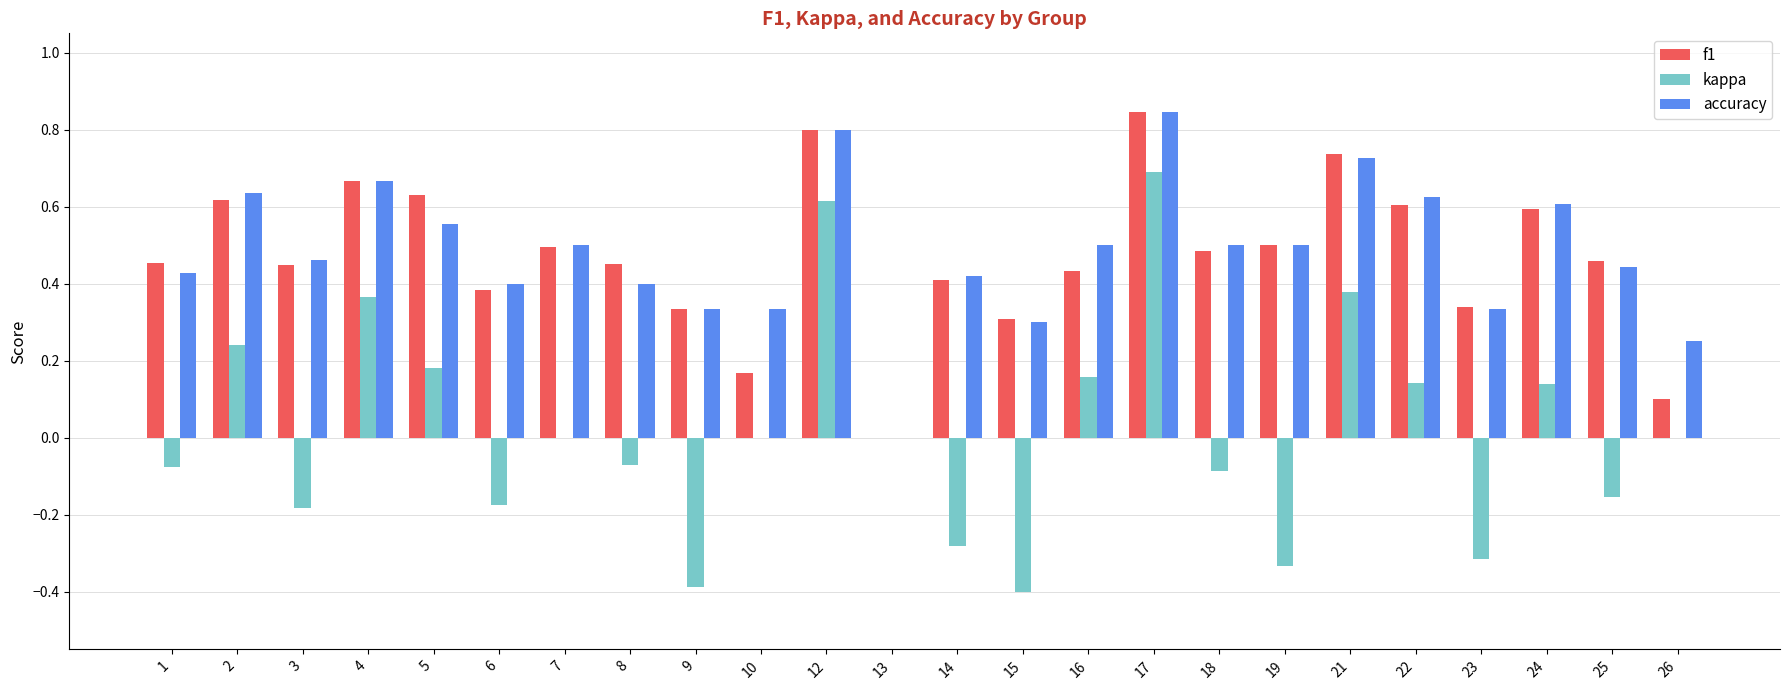

How many data points in accuracy are above 0?

23